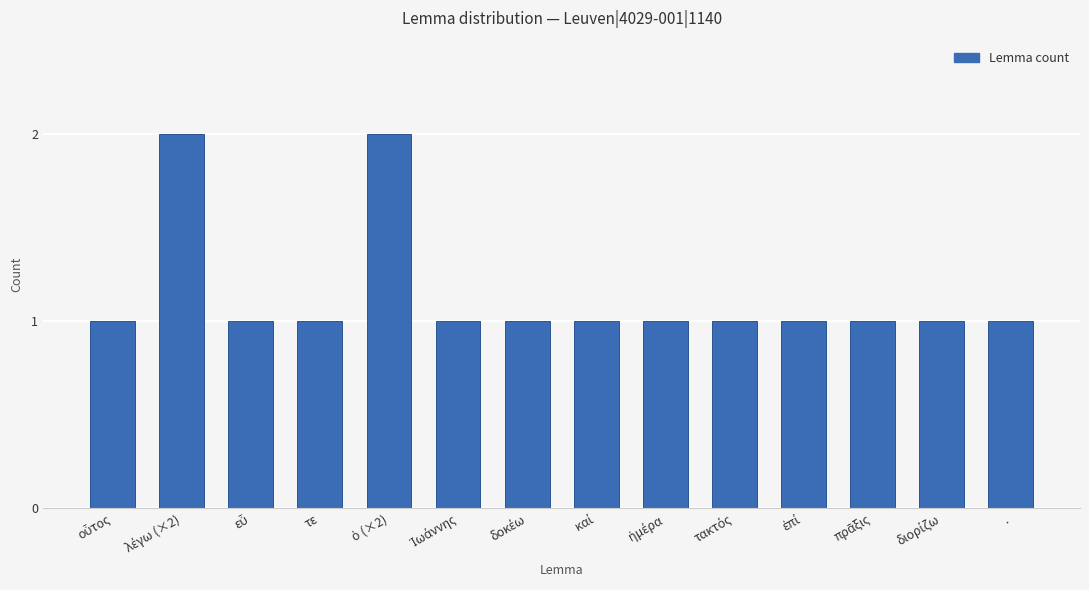

Are the bars horizontal?

No